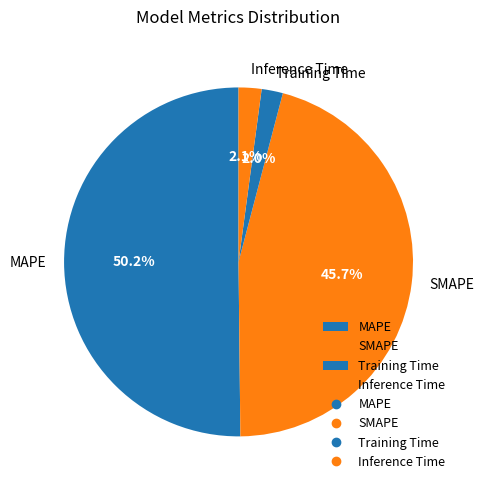

To the nearest percent, what is the difference between the largest and smallest slice percentages?

48%